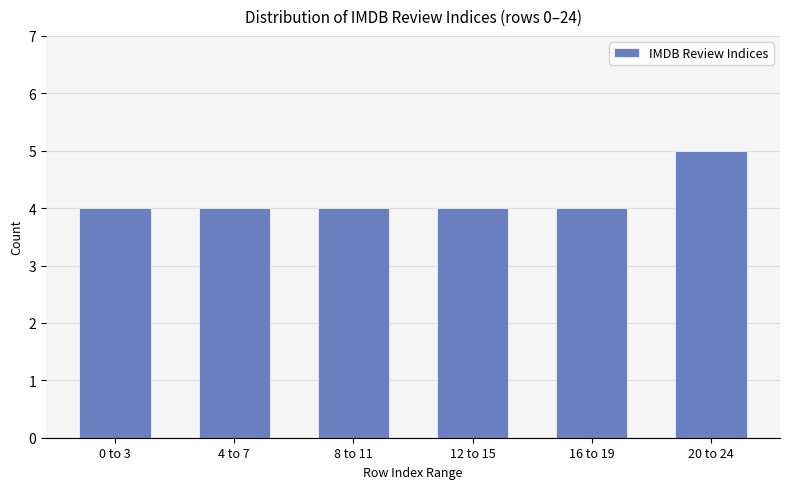

What is the smallest value displayed?

4